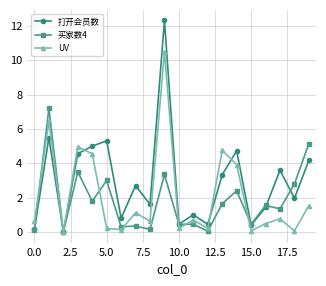

Is this an area chart (filled region under the line)?

No